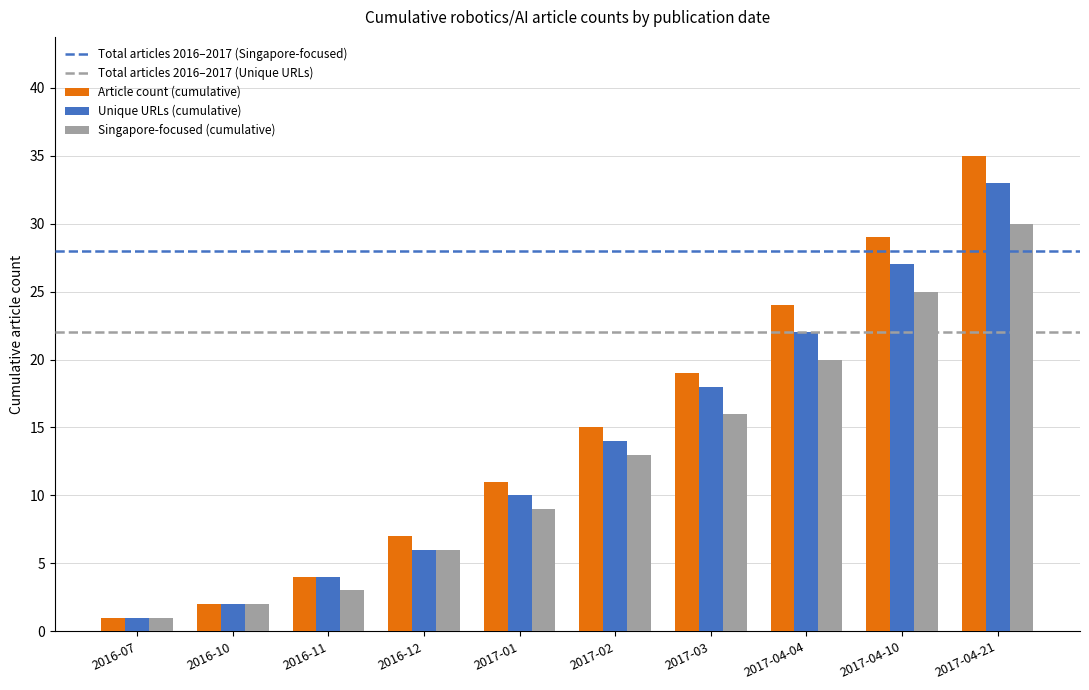

Is it true that Article count (cumulative) equals 10 at 2016-12?

False